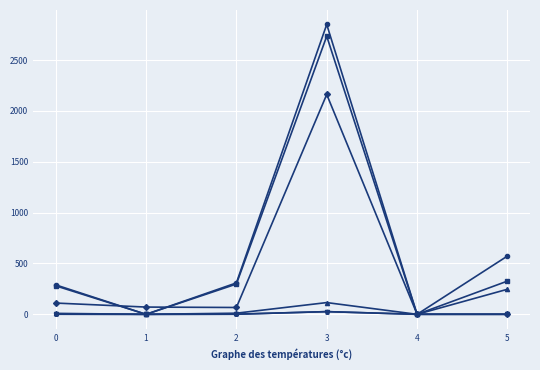

At which category is the sum across all series the highest?

3